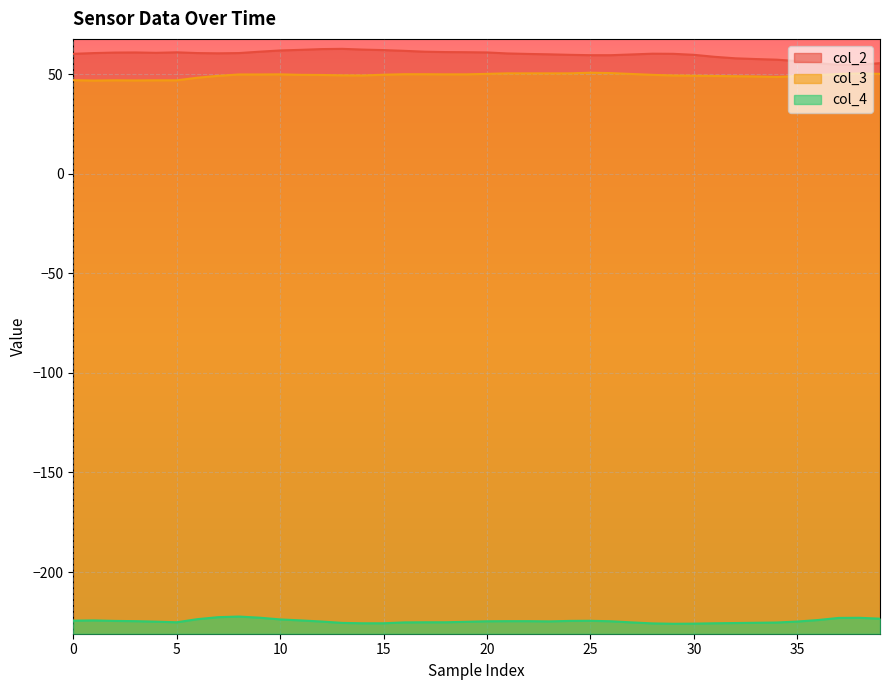

What is the sum of the col_3 values at 9 and 22?

100.4